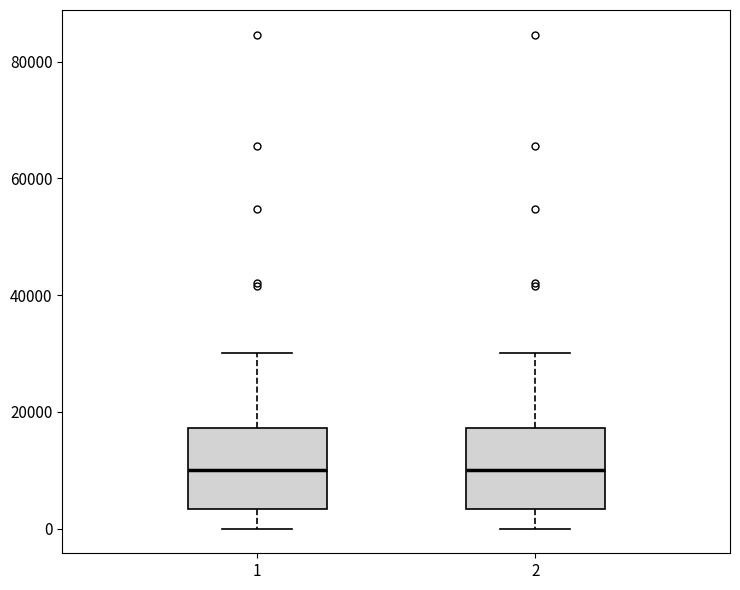

Reading left to right, transcribe this box plot: for each box, give where its median line is, the range the box spans, and where its two whiskers end, as read against the y-axis. The values are not printed on the chart, so give them approximately, as read against the axis.

1: median 10000, box 4000 to 18000, whiskers 0 to 30000
2: median 10000, box 4000 to 18000, whiskers 0 to 30000